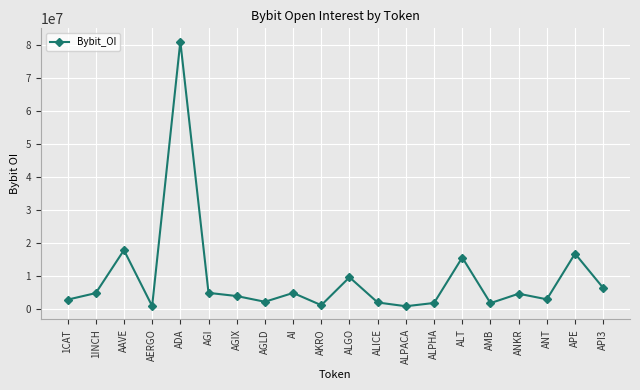

The chart shows a value of 10402055 at AAVE. True or false?

False